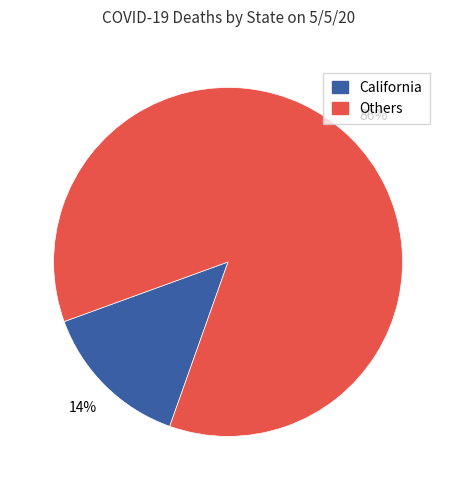

Is the sum of California and Others greater than half?

Yes